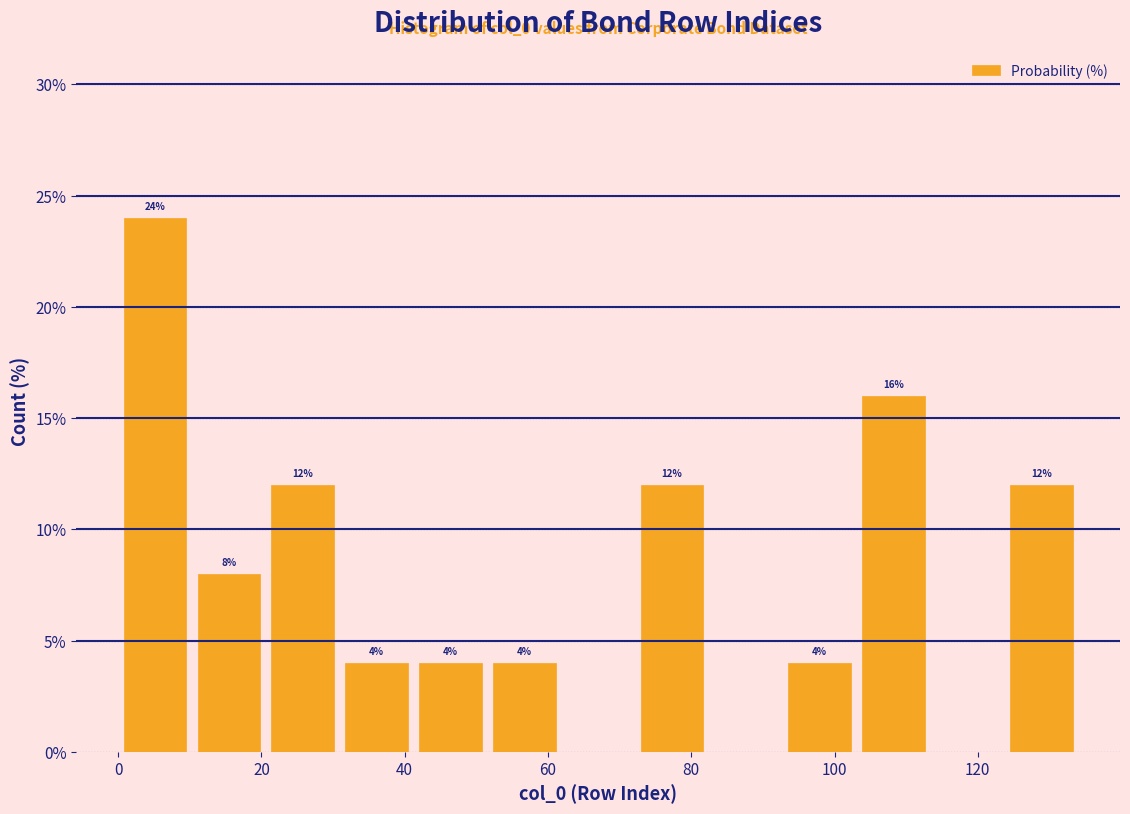

Over which range of the x-axis is the bar tallest?

0 to 10